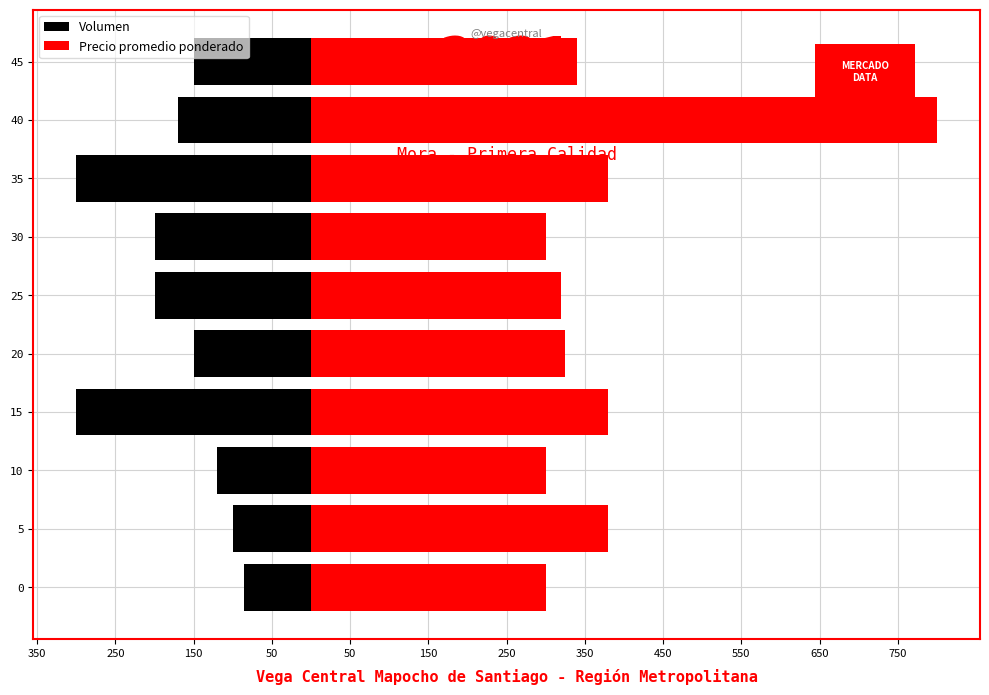

What is the smallest value displayed?

-300